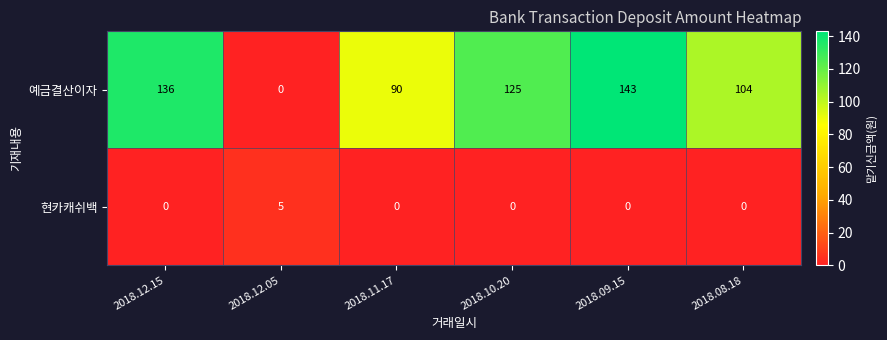

Between 2018.12.15 and 2018.09.15, which series saw the biggest shift?

예금결산이자